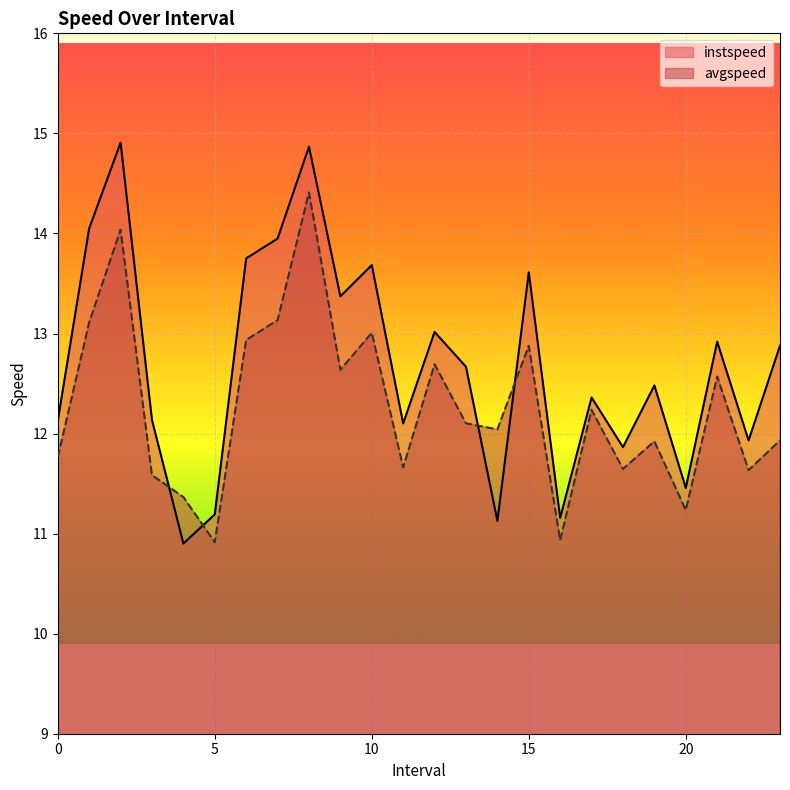

The value of instspeed at 20 is 11.5. True or false?

True